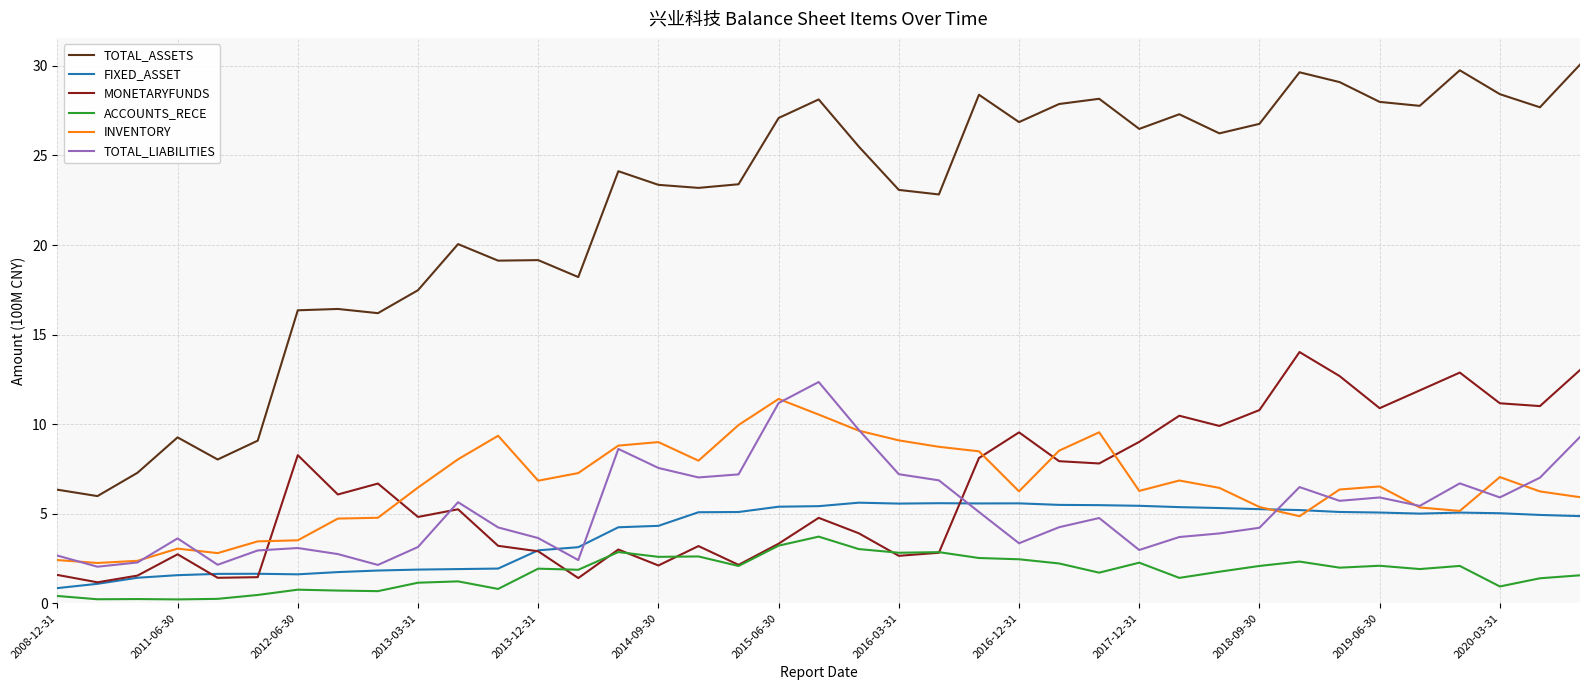

True or false: INVENTORY and TOTAL_ASSETS intersect in this chart.

False